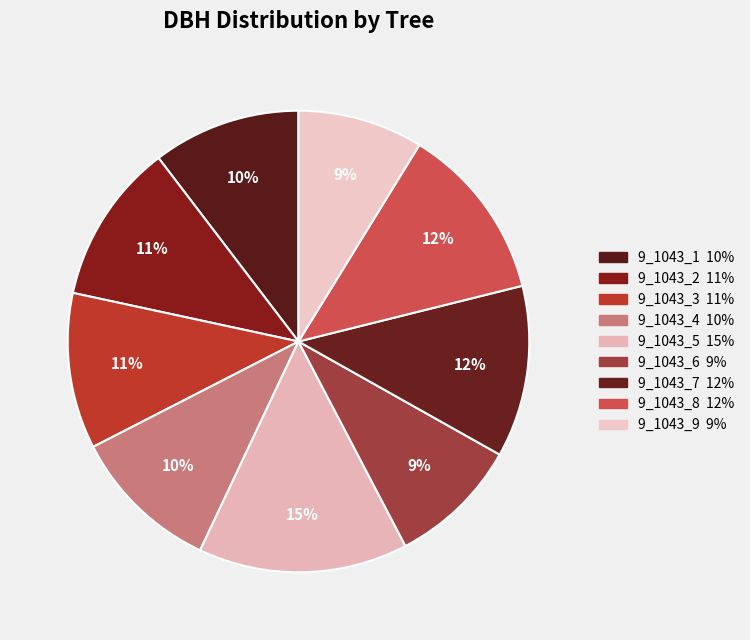

Is it true that 9_1043_5 is 1% of the pie?

False